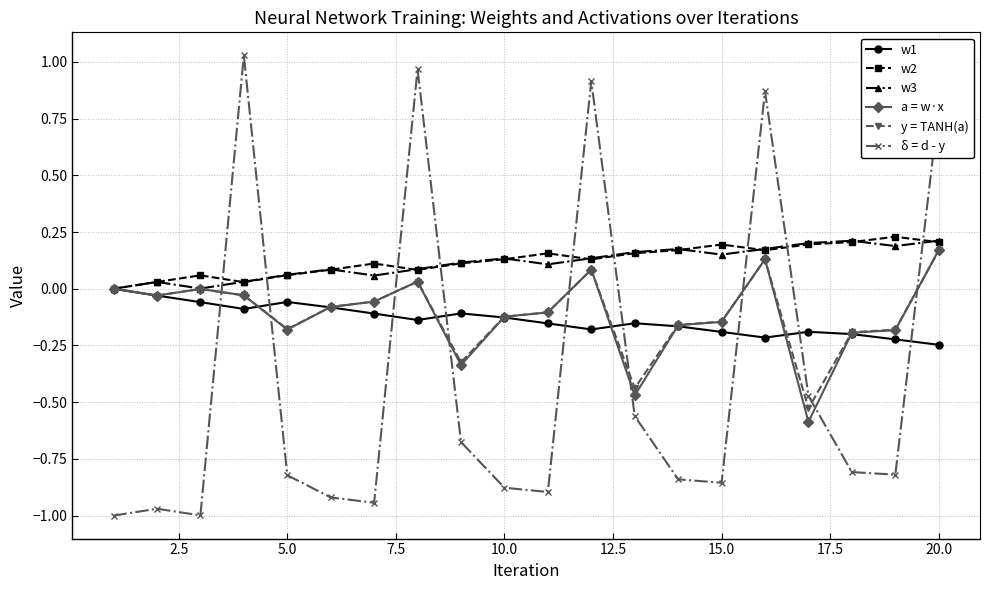

Which series has the largest range (max minus min)?

δ = d - y